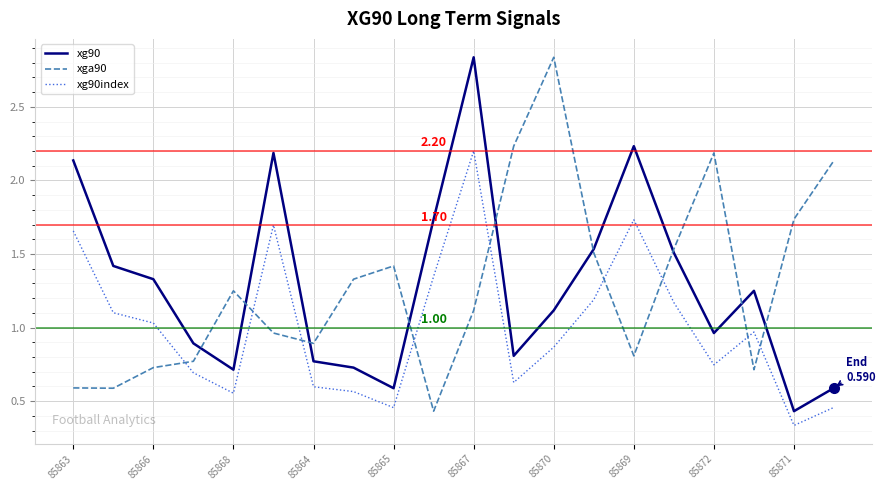

True or false: xg90 and xg90index intersect in this chart.

False